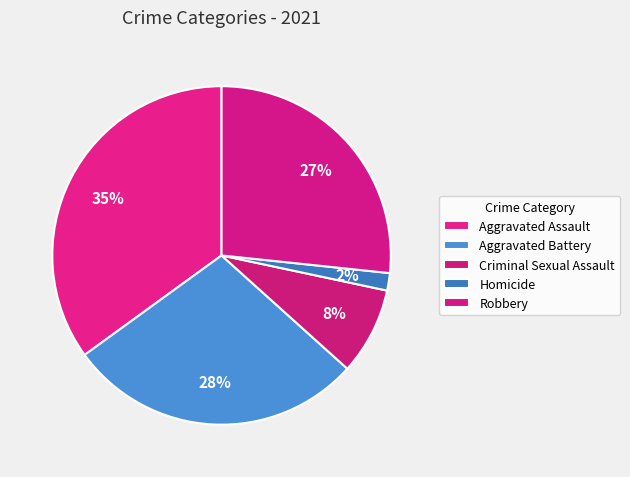

Which slice is the smallest?

Homicide